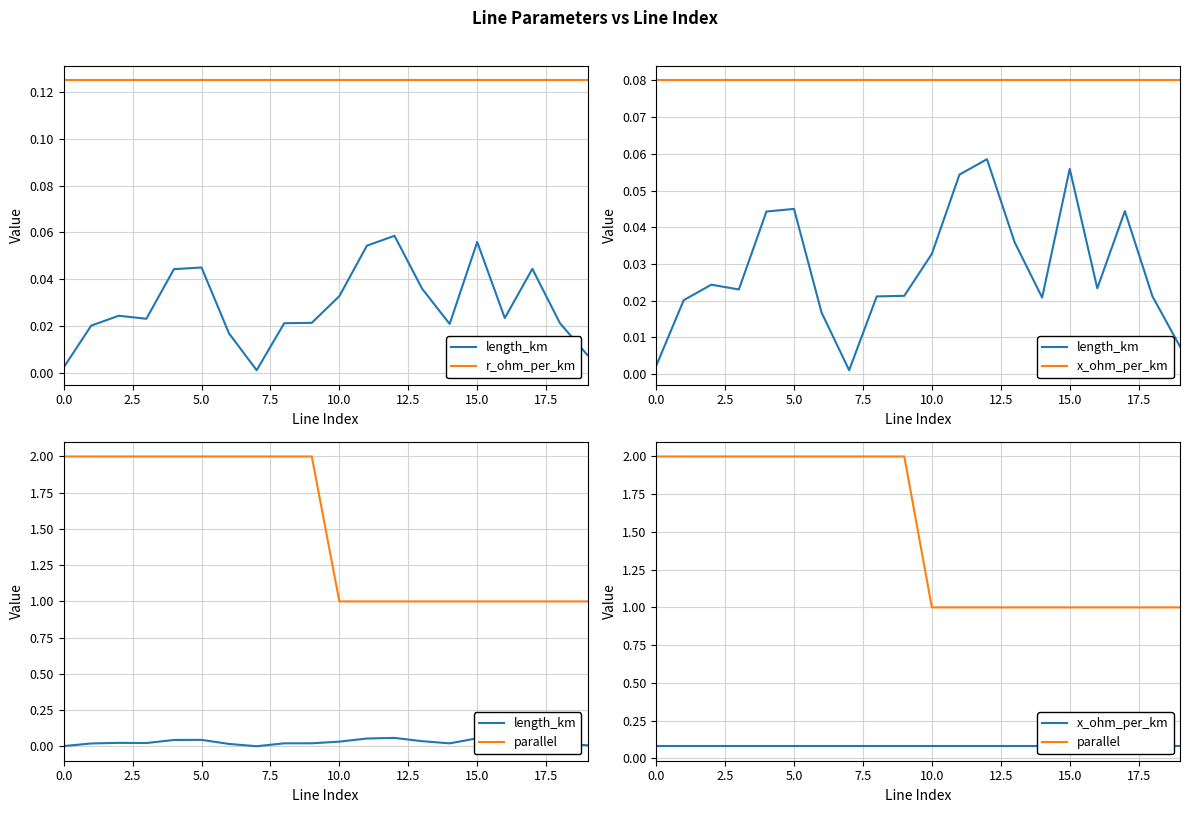

Where is the first local maximum for length_km?

5.0